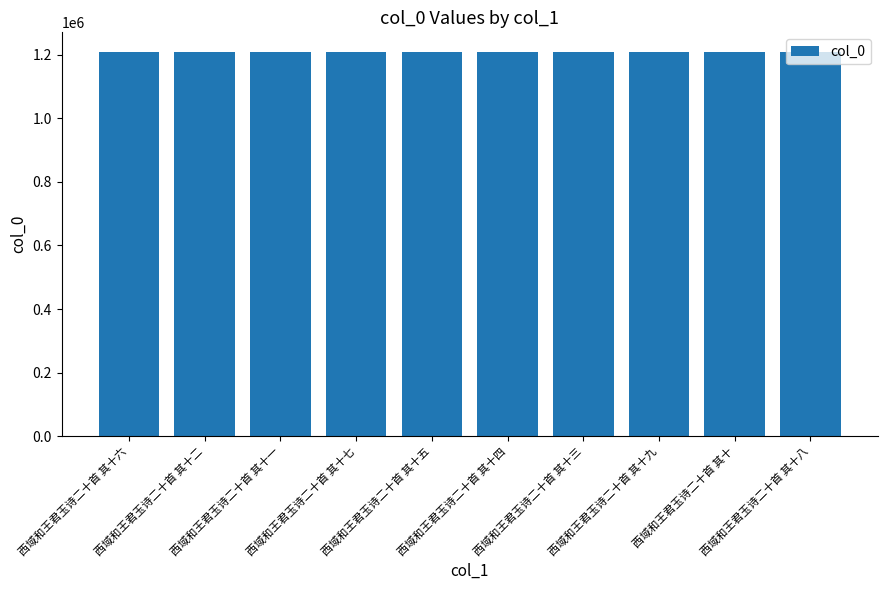

What is the smallest value displayed?

1209652